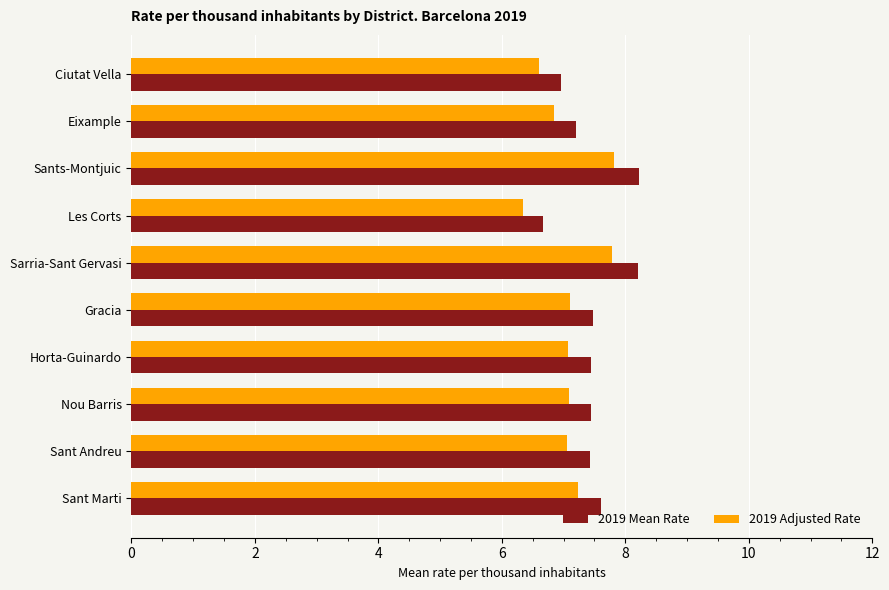

What is the difference between the highest and lowest values at Gracia?

0.4